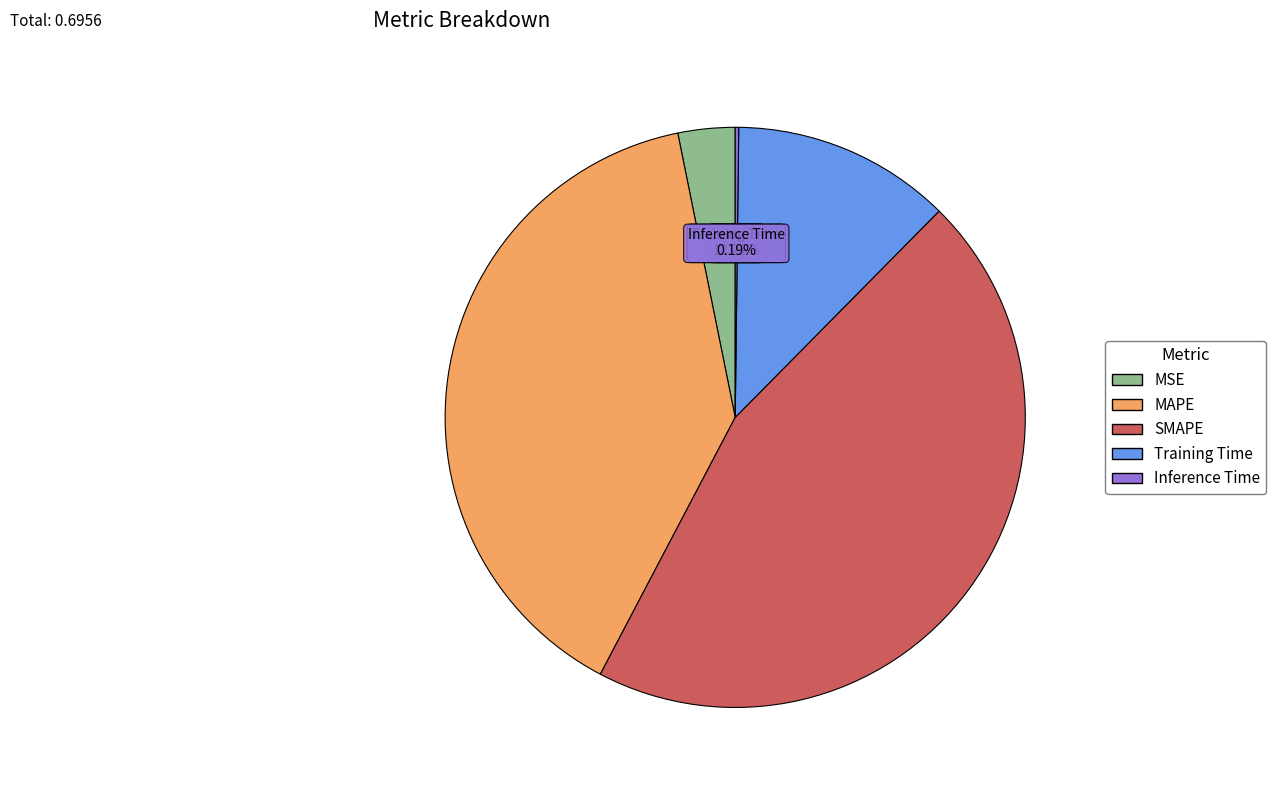

To the nearest percent, what is the difference between the largest and smallest slice percentages?

45%